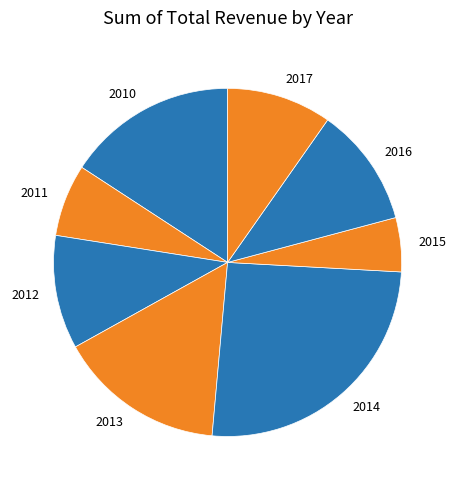

Do 2014 and 2017 together represent more than half of the pie?

No